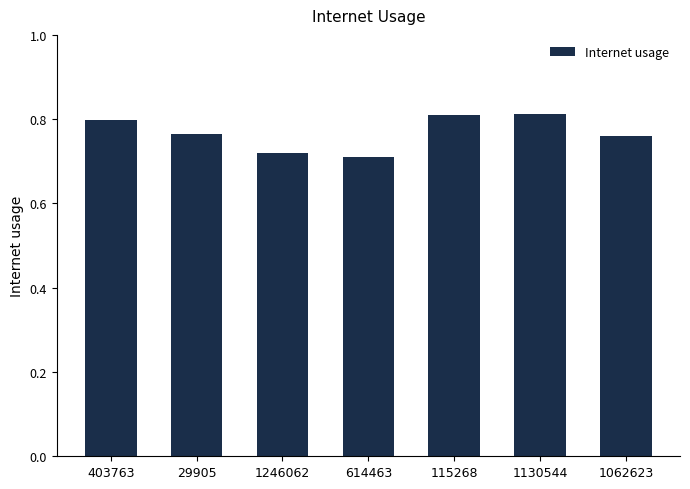

What is the sum of the values at 29905 and 1246062?

1.5